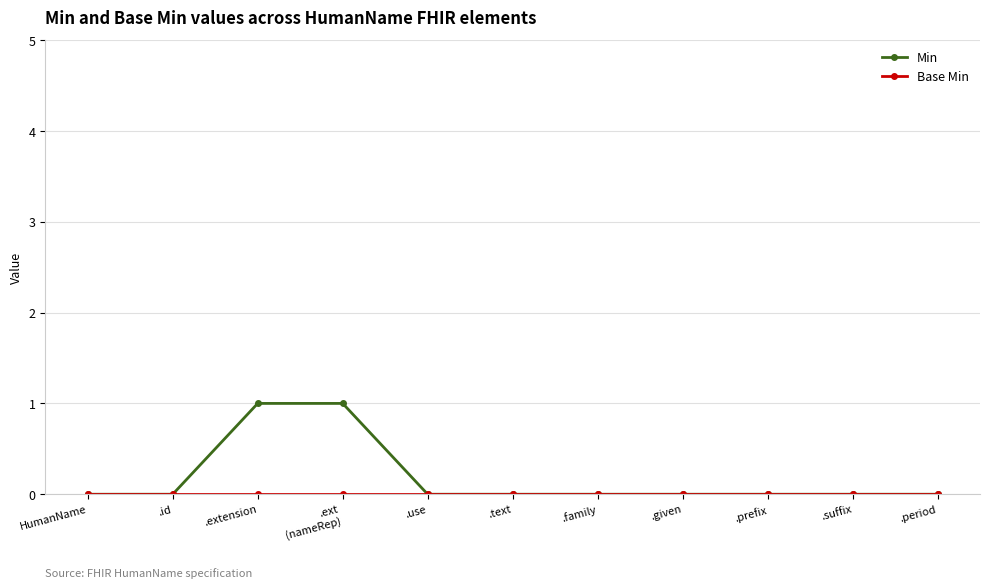

What is the label of the 9th point from the left?

.prefix